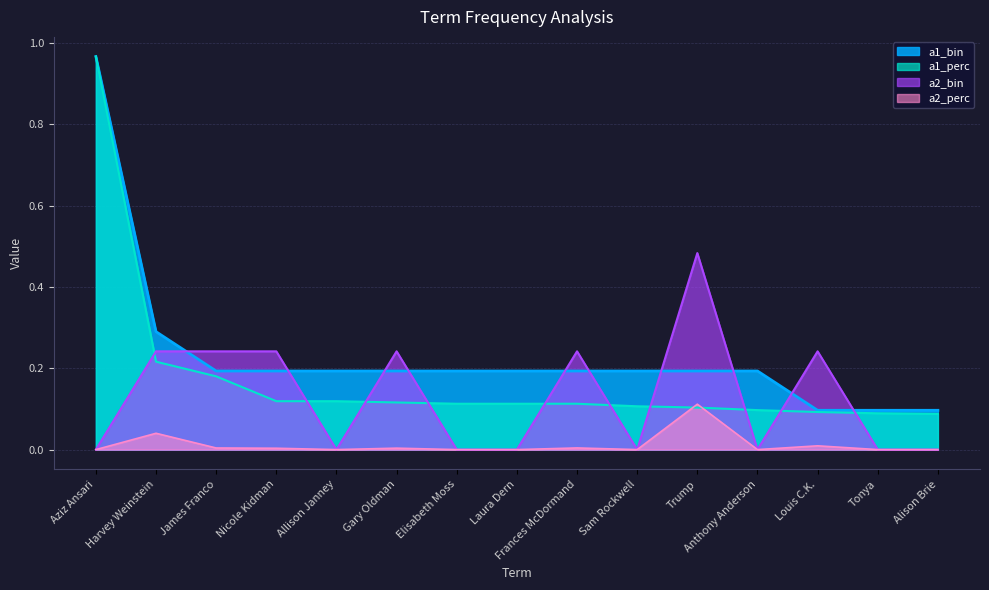

How many lines are shown in the chart?

4